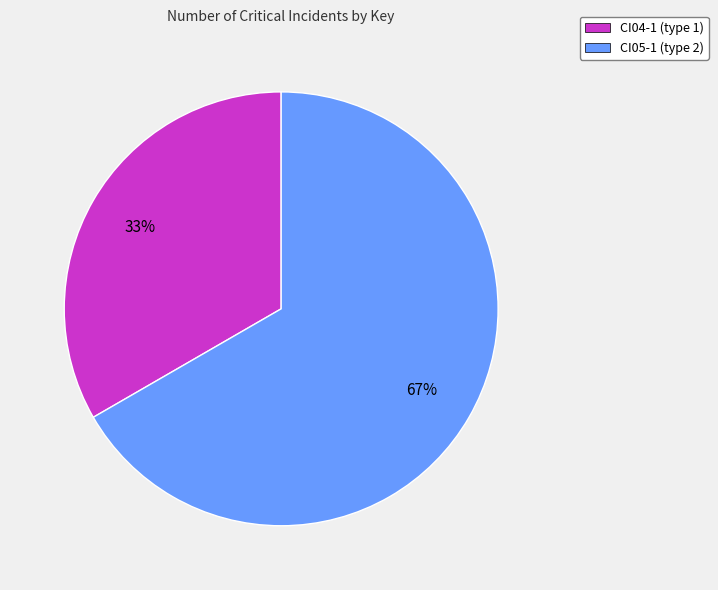

What is the majority slice?

CI05-1